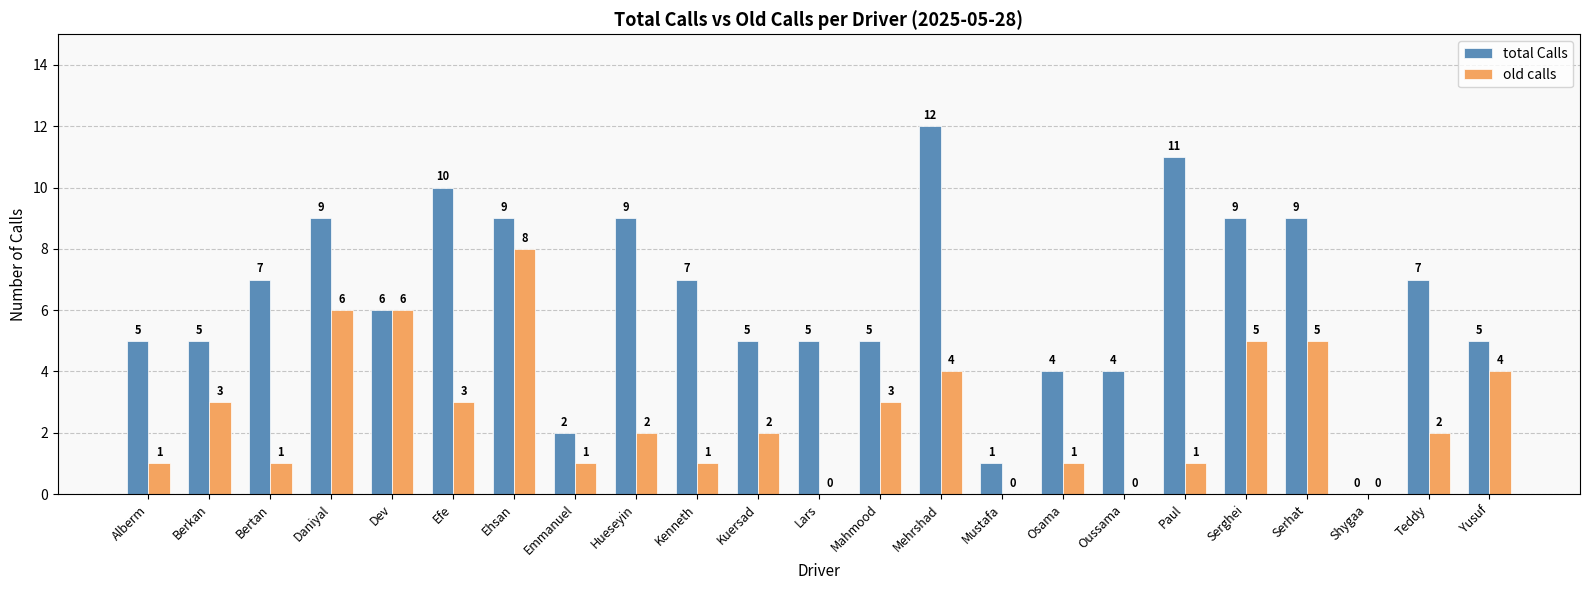

Is the value of old calls at Shygaa greater than the value of total Calls at Oussama?

No